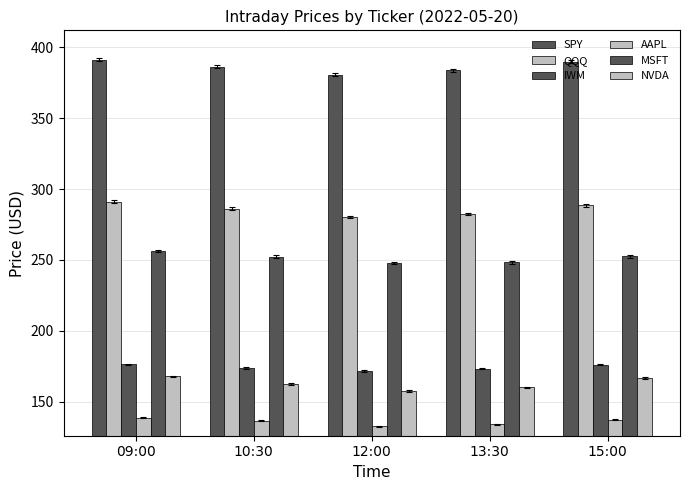

Reading left to right, what are all the values shown in this chart?

SPY: 09:00=391.0	10:30=386.2	12:00=380.7	13:30=383.5	15:00=389.6
QQQ: 09:00=291.2	10:30=286.1	12:00=280.4	13:30=282.6	15:00=288.5
IWM: 09:00=176.5	10:30=174.0	12:00=171.9	13:30=173.5	15:00=176.2
AAPL: 09:00=138.8	10:30=136.8	12:00=132.8	13:30=134.4	15:00=137.6
MSFT: 09:00=256.5	10:30=252.4	12:00=248.1	13:30=248.2	15:00=252.5
NVDA: 09:00=168.1	10:30=162.5	12:00=157.8	13:30=160.3	15:00=166.9